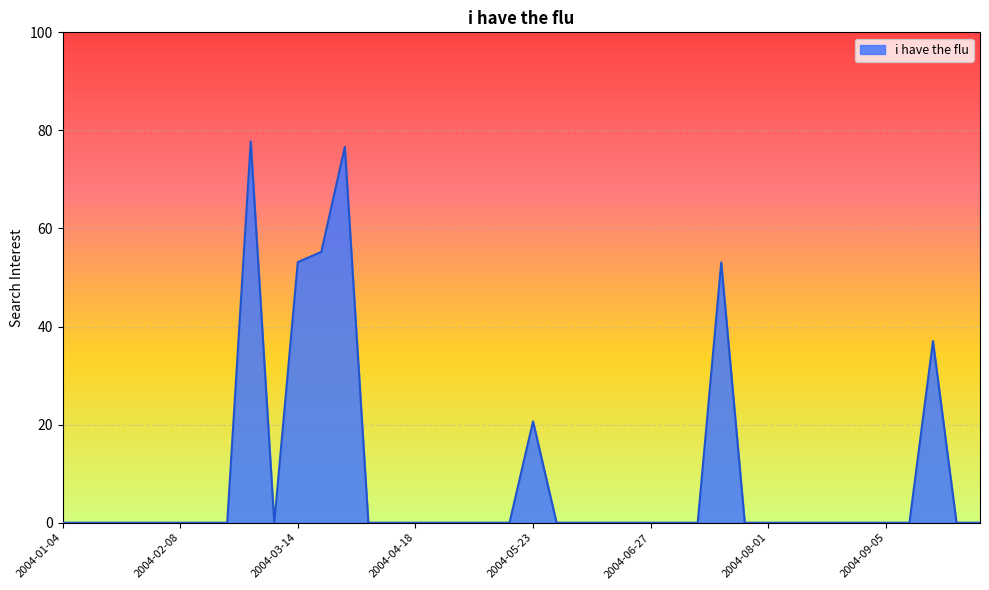

What is the greatest value displayed?

77.8